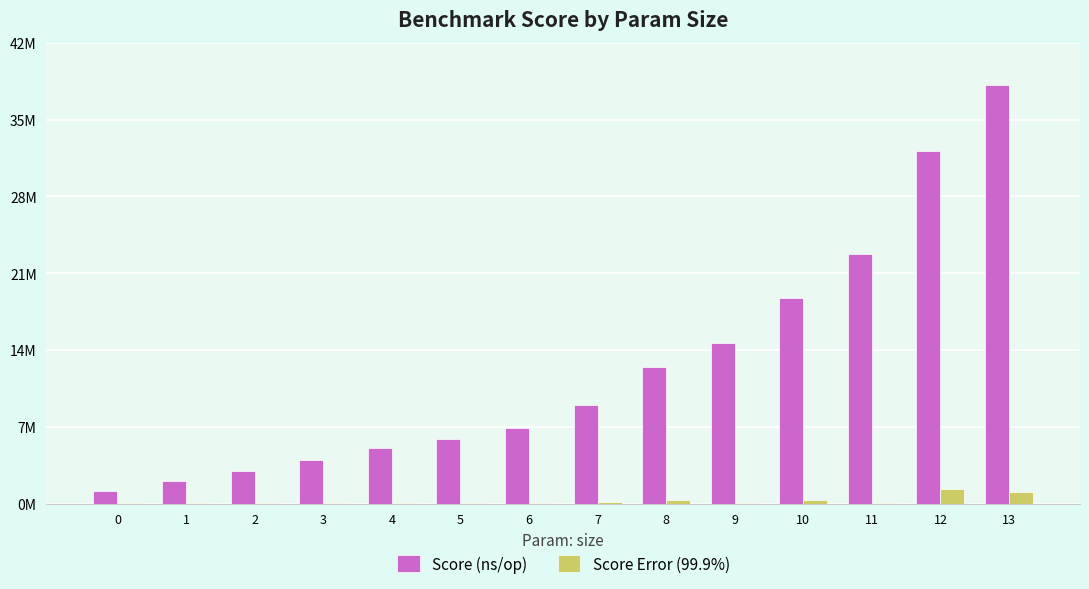

Which series has the largest range (max minus min)?

Score (ns/op)